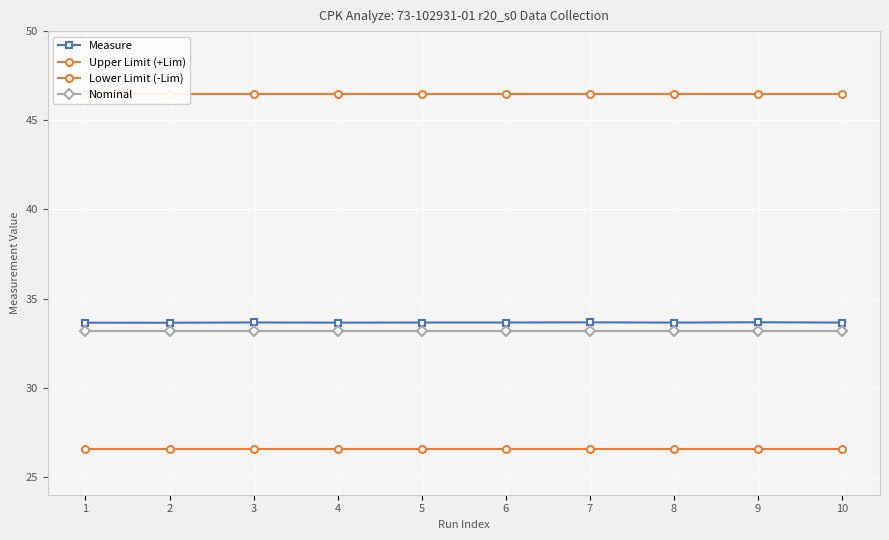

What is the value of the Upper Limit (+Lim) point at the 5th from the left?

46.5